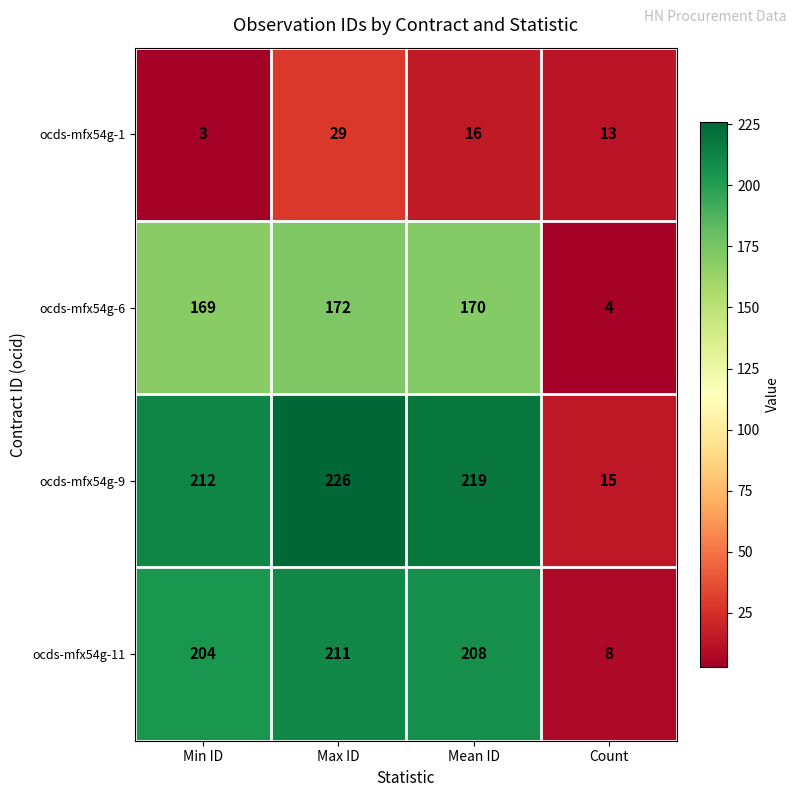

Reading left to right, transcribe all the data shown in this chart.

ocds-mfx54g-1: 3	29	16	13
ocds-mfx54g-6: 169	172	170	4
ocds-mfx54g-9: 212	226	219	15
ocds-mfx54g-11: 204	211	208	8